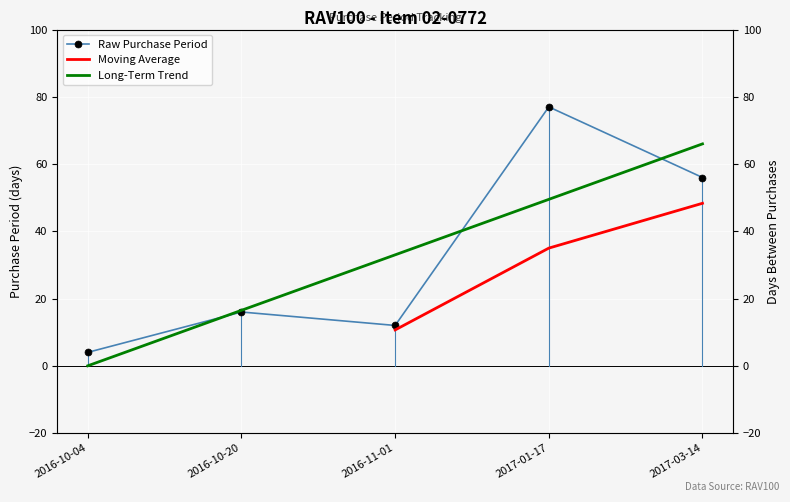

What is the label of the 2nd point from the left?

2016-10-20